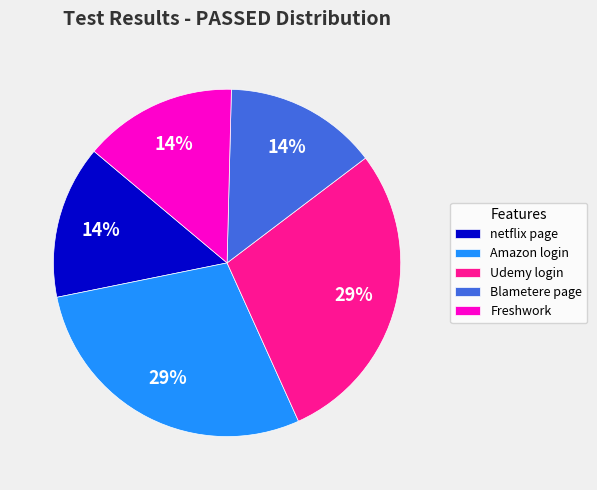

Approximately how many times larger is the value at netflix page compared to Freshwork?

1.0